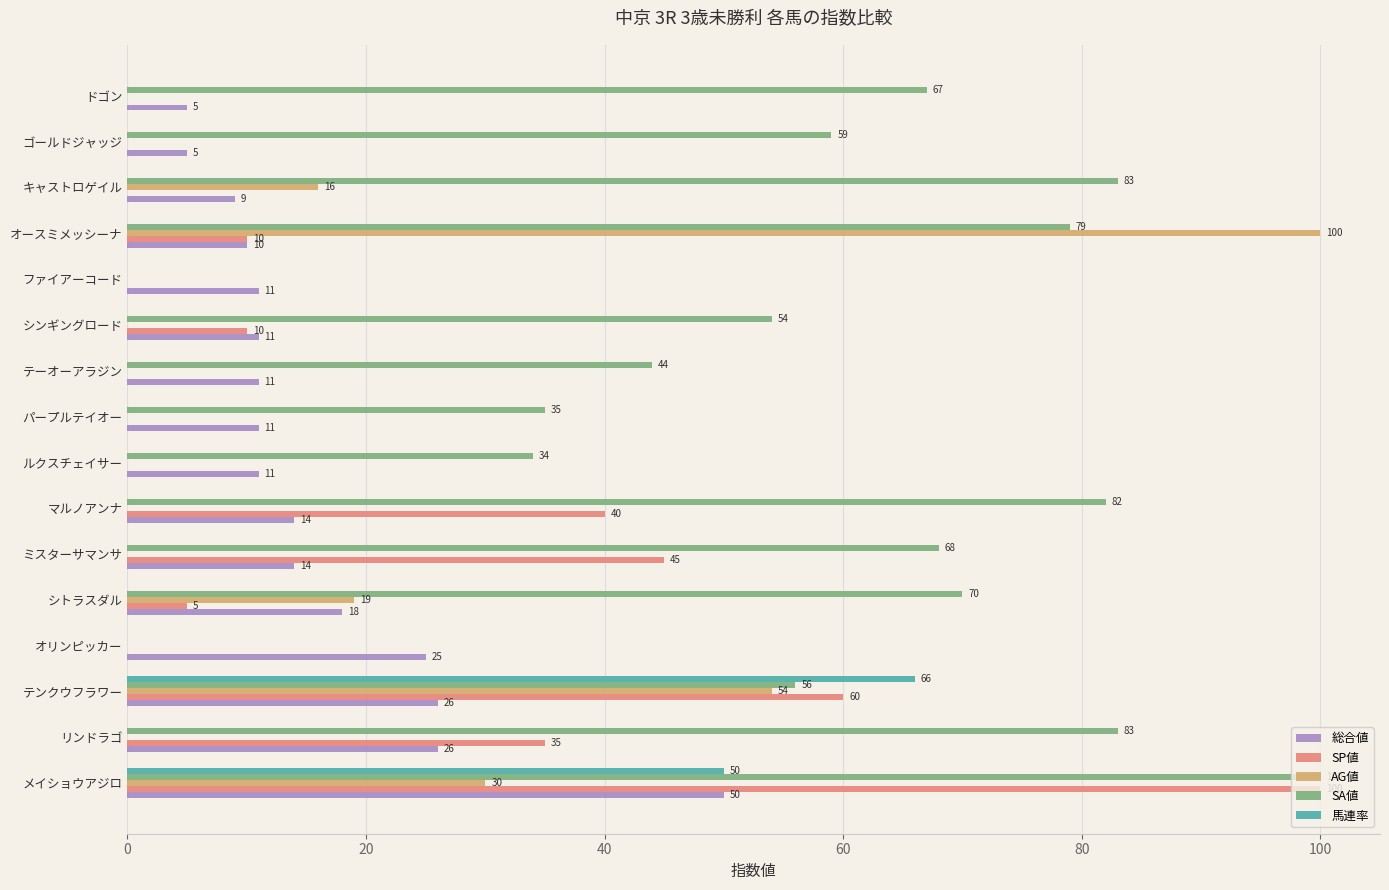

Which series has the largest total across all categories?

SA値